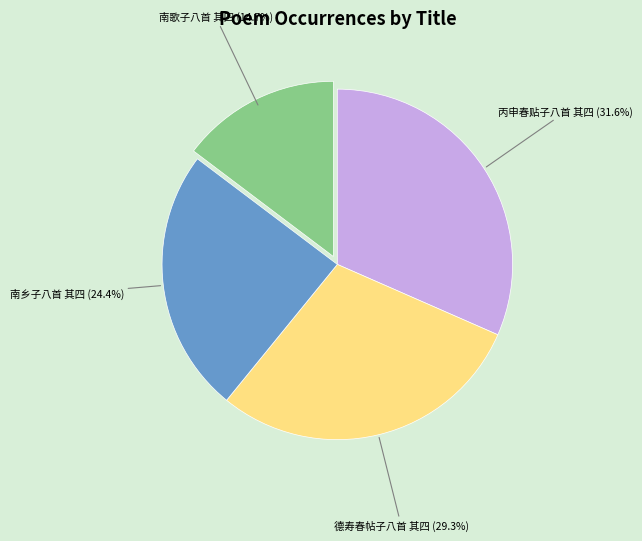

What portion of the pie excludes 南歌子八首 其四?

85.3%